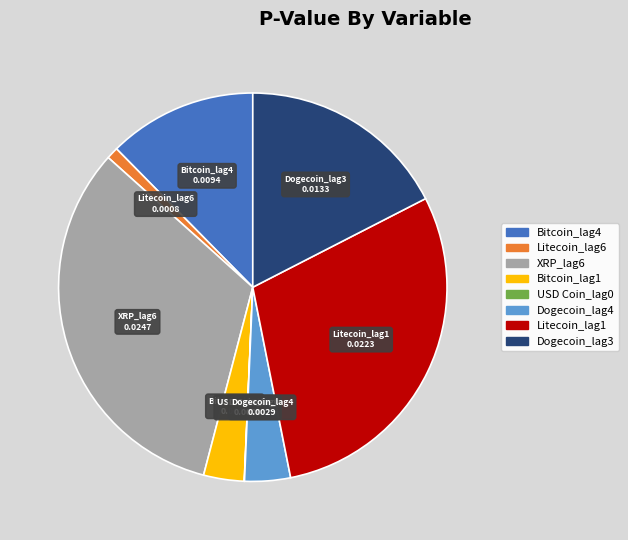

Is there any slice that represents more than half of the pie?

No